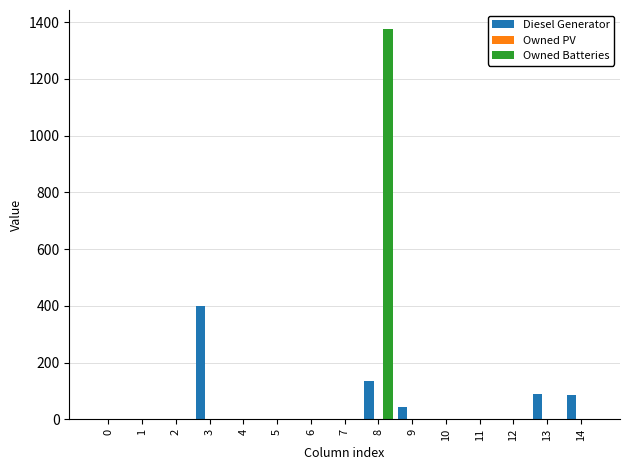

The Owned Batteries series shows 0 at 13. True or false?

True